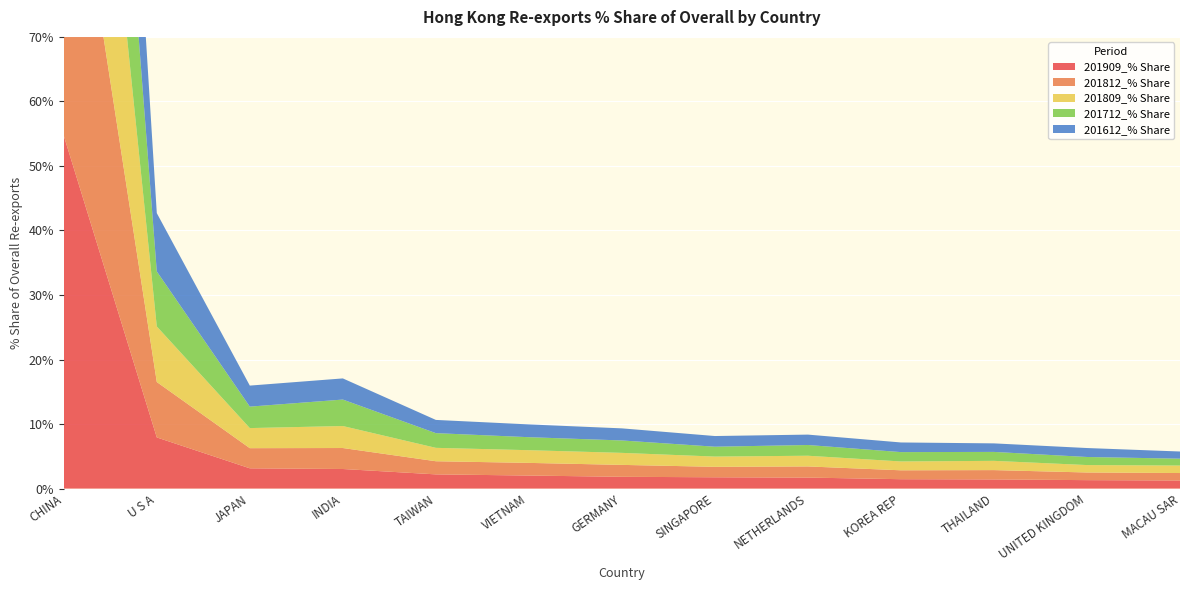

Reading left to right, transcribe all the data shown in this chart.

201909_% Share: 54.7	7.9	3.1	3.0	2.2	2.0	1.8	1.8	1.7	1.5	1.4	1.3	1.3
201812_% Share: 55.1	8.6	3.1	3.3	2.0	2.0	1.8	1.6	1.7	1.4	1.4	1.2	1.2
201809_% Share: 55.4	8.6	3.1	3.4	2.1	2.0	1.9	1.6	1.7	1.4	1.4	1.1	1.2
201712_% Share: 54.5	8.5	3.3	4.1	2.3	2.0	1.9	1.5	1.7	1.4	1.4	1.3	1.1
201612_% Share: 54.3	9.0	3.3	3.3	2.0	2.0	1.9	1.7	1.6	1.5	1.3	1.4	1.1